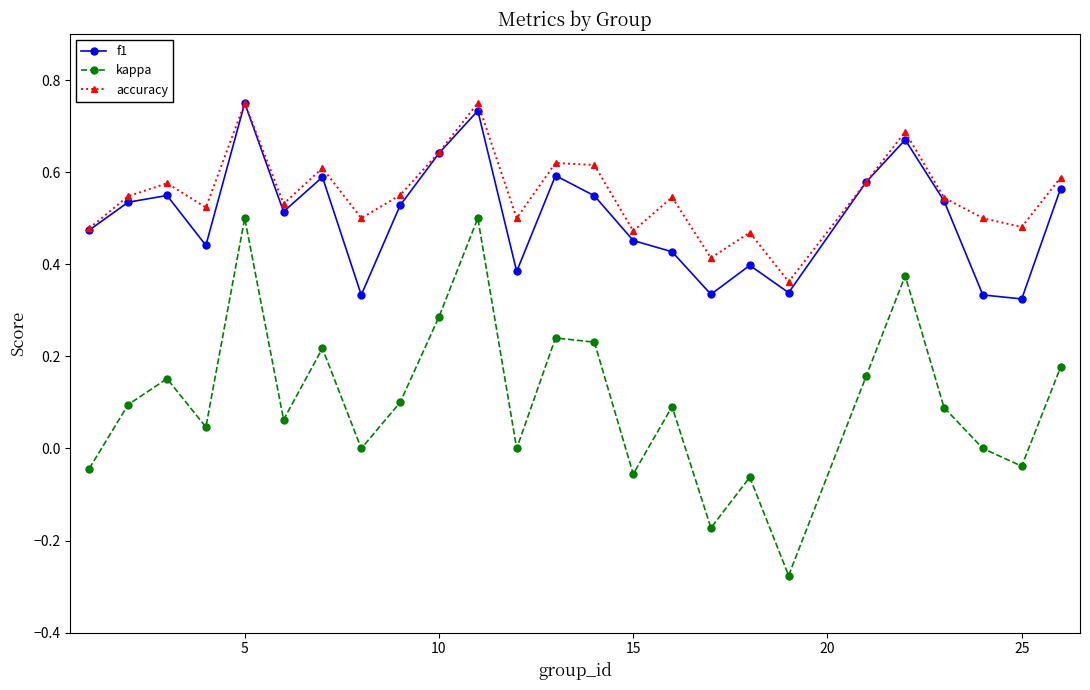

How many interior local valleys does the accuracy series have?

8